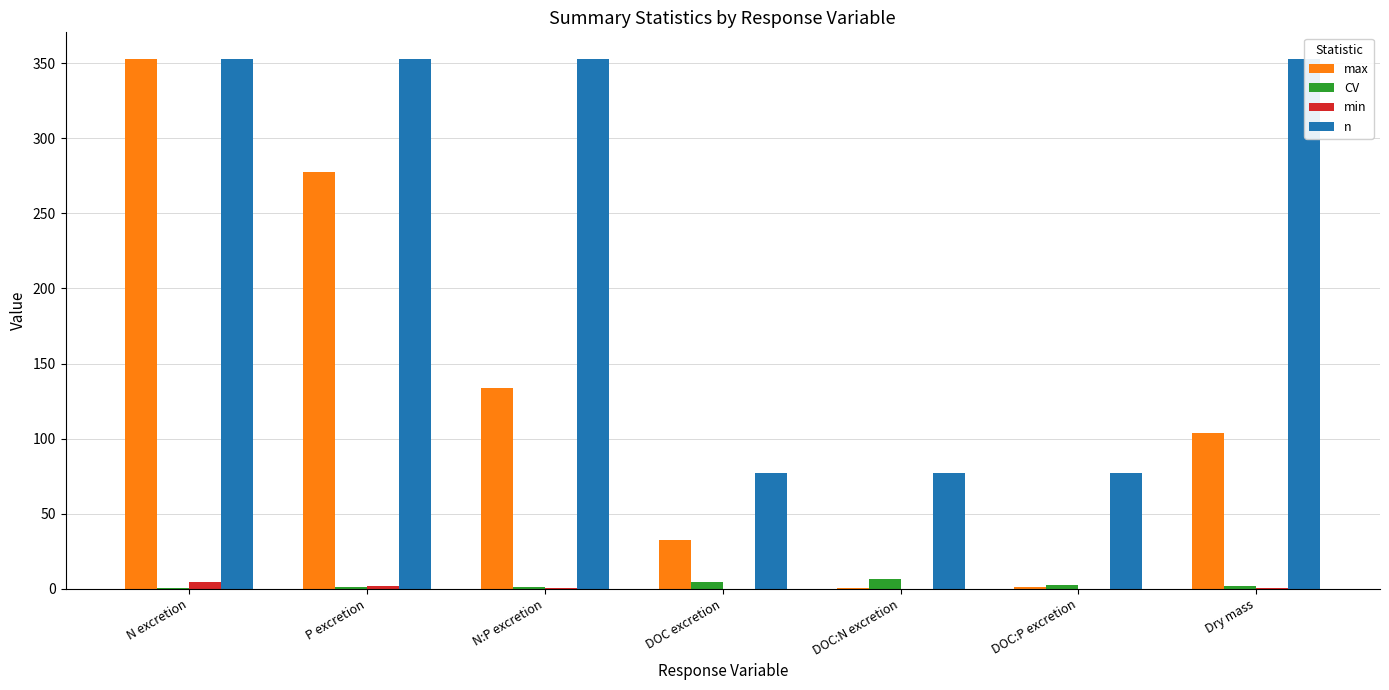

Reading left to right, what are all the values shown in this chart?

max: N excretion=352.6	P excretion=277.9	N:P excretion=133.6	DOC excretion=32.6	DOC:N excretion=0.7	DOC:P excretion=1.2	Dry mass=104.0
CV: N excretion=0.6	P excretion=0.9	N:P excretion=1.2	DOC excretion=4.5	DOC:N excretion=6.2	DOC:P excretion=2.5	Dry mass=2.1
min: N excretion=4.3	P excretion=1.8	N:P excretion=0.2	DOC excretion=0.0	DOC:N excretion=0.0	DOC:P excretion=0.0	Dry mass=0.2
n: N excretion=353.0	P excretion=353.0	N:P excretion=353.0	DOC excretion=77.0	DOC:N excretion=77.0	DOC:P excretion=77.0	Dry mass=353.0